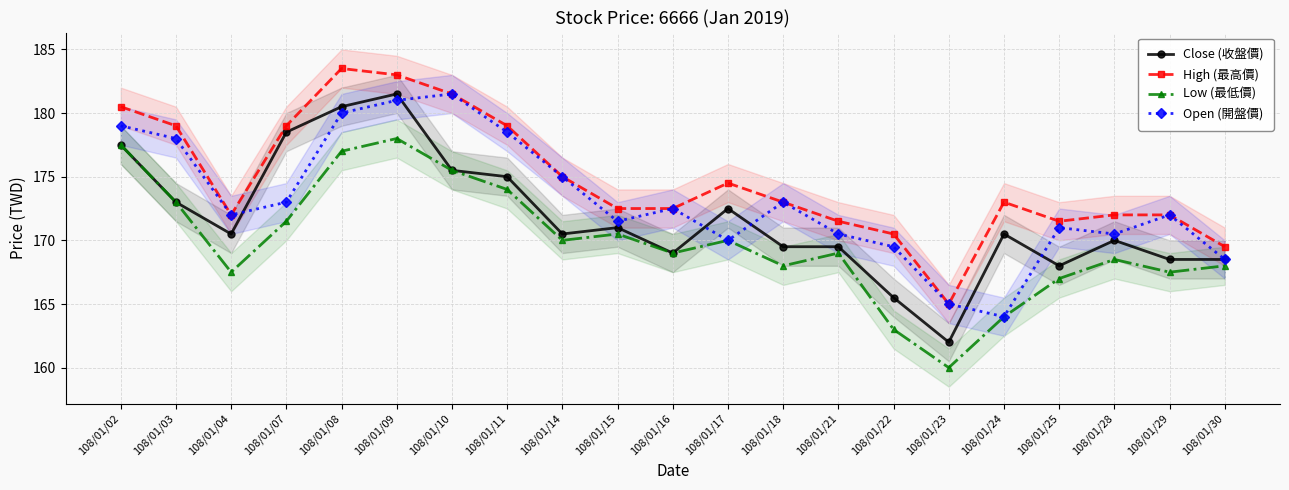

Reading left to right, extract all data points from this chart.

Close (收盤價): 177.5	173.0	170.5	178.5	180.5	181.5	175.5	175.0	170.5	171.0	169.0	172.5	169.5	169.5	165.5	162.0	170.5	168.0	170.0	168.5	168.5
High (最高價): 180.5	179.0	172.0	179.0	183.5	183.0	181.5	179.0	175.0	172.5	172.5	174.5	173.0	171.5	170.5	165.0	173.0	171.5	172.0	172.0	169.5
Low (最低價): 177.5	173.0	167.5	171.5	177.0	178.0	175.5	174.0	170.0	170.5	169.0	170.0	168.0	169.0	163.0	160.0	164.0	167.0	168.5	167.5	168.0
Open (開盤價): 179.0	178.0	172.0	173.0	180.0	181.0	181.5	178.5	175.0	171.5	172.5	170.0	173.0	170.5	169.5	165.0	164.0	171.0	170.5	172.0	168.5